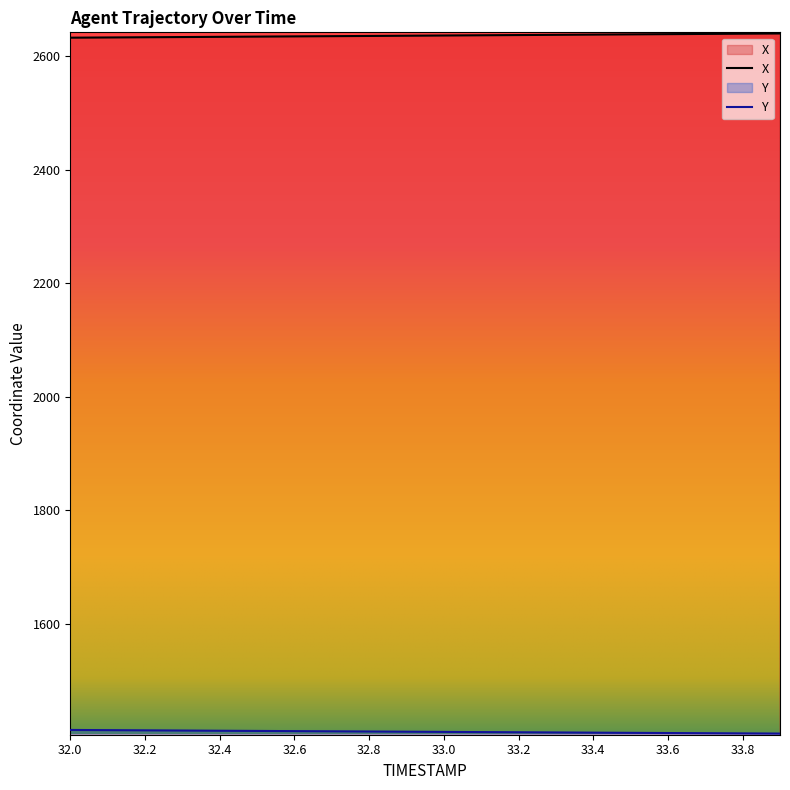

Reading left to right, list all the values displayed in this chart.

X: 2632.1	2632.4	2632.8	2633.2	2633.6	2633.9	2634.3	2634.7	2635.1	2635.5	2635.9	2636.3	2636.7	2637.1	2637.5	2637.9	2638.3	2638.7	2639.1	2639.5
Y: 1413.4	1413.1	1412.7	1412.4	1412.0	1411.7	1411.4	1411.0	1410.7	1410.3	1410.0	1409.7	1409.3	1409.0	1408.7	1408.3	1408.0	1407.7	1407.3	1407.0